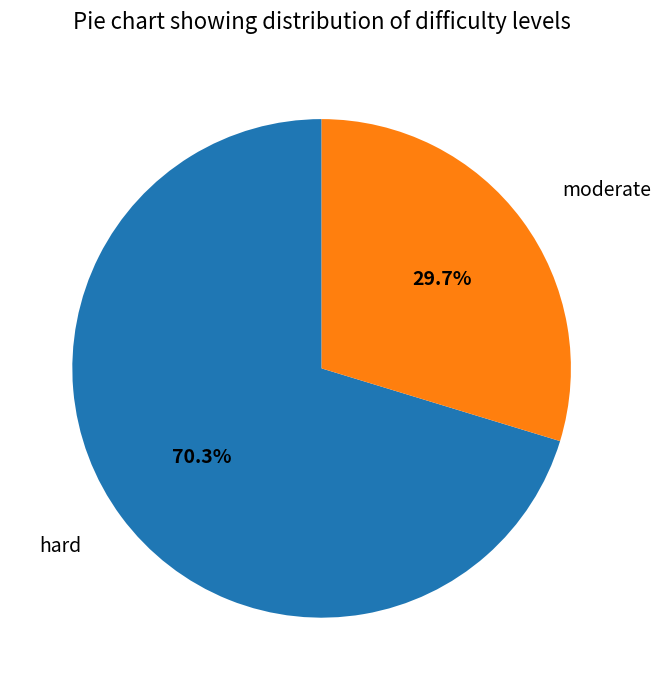

Is it true that moderate is 41% of the pie?

False